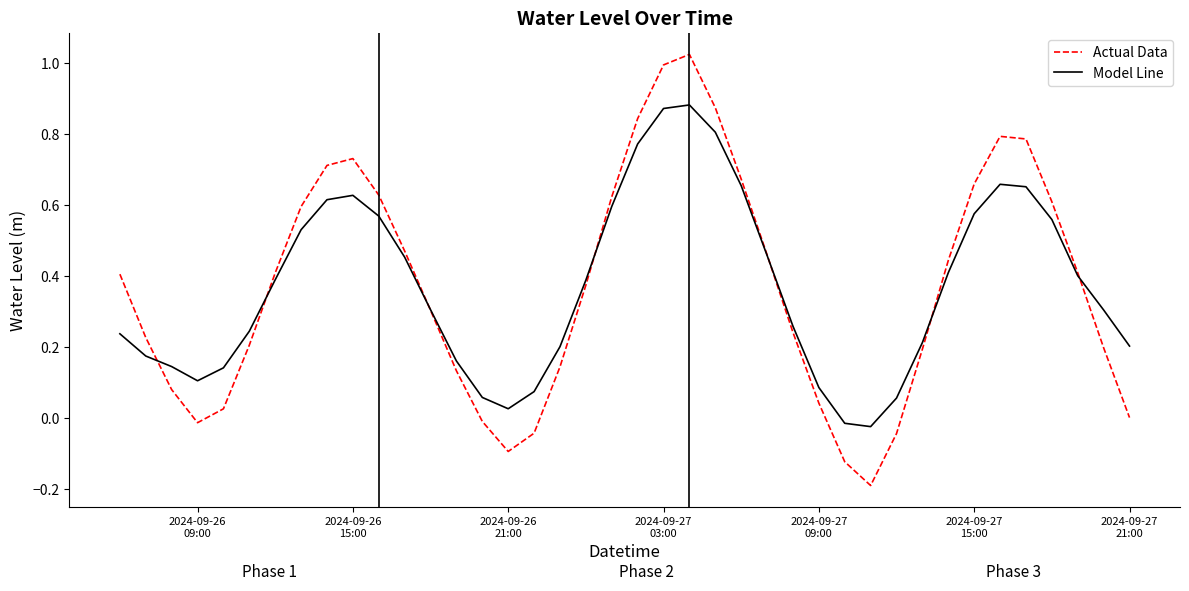

Rank the series by their maximum value, from lowest to highest.

Model Line, Actual Data